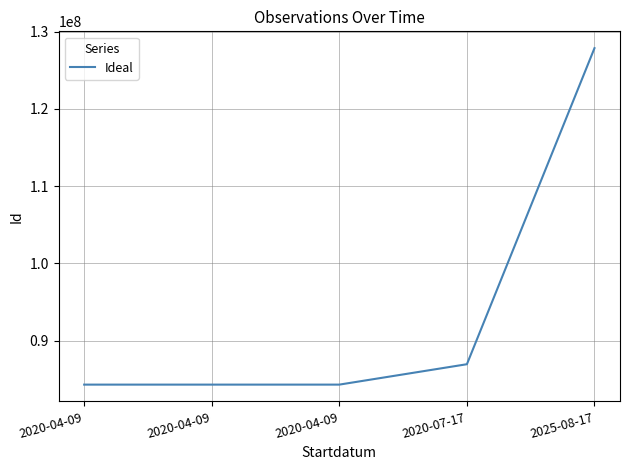

At which label is the value closest to 106081878?

2020-07-17